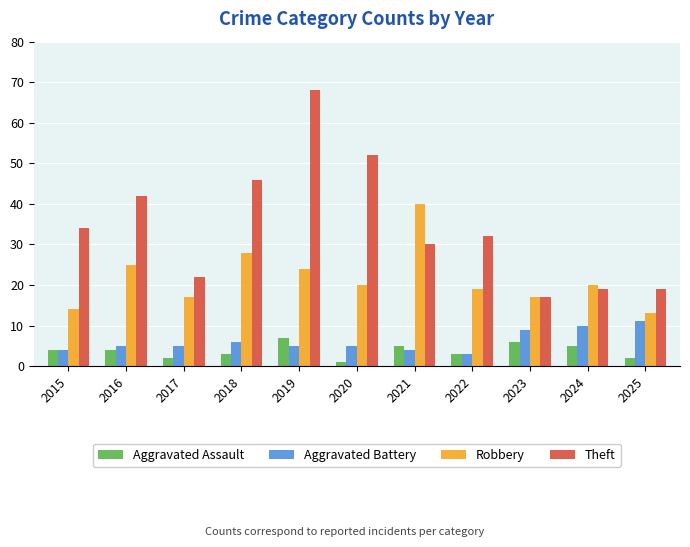

Which series has the largest range (max minus min)?

Theft